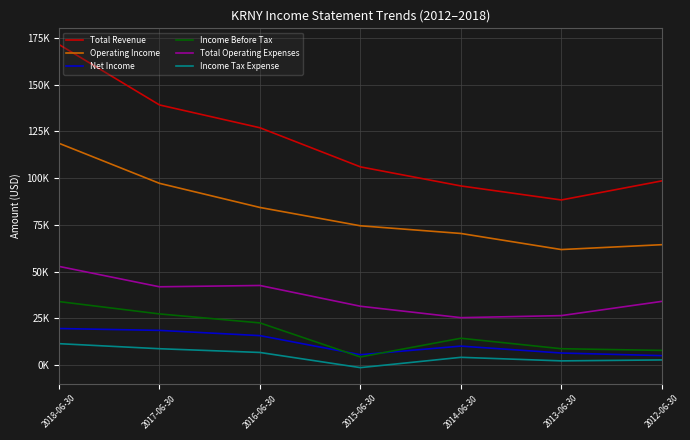

What is the spread (max minus min) of values at 2018-06-30?

159900